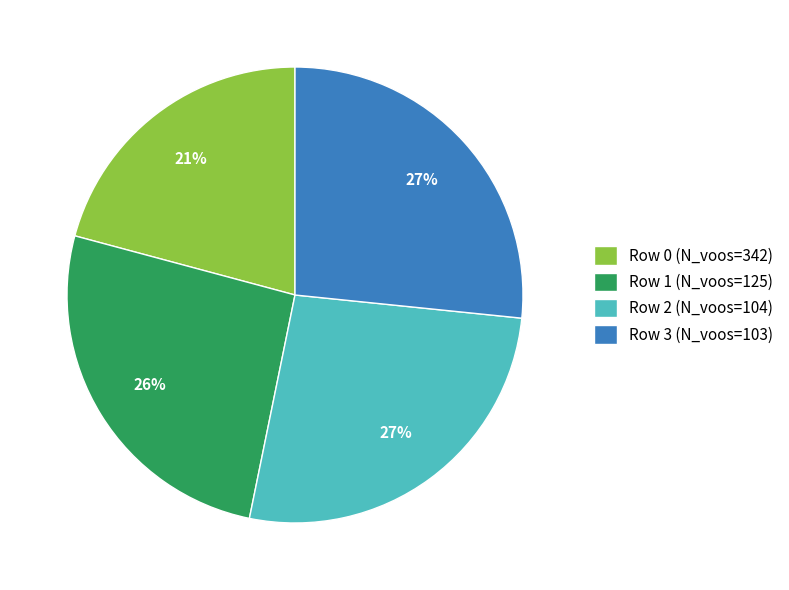

Between Row 1 (N_voos=125) and Row 2 (N_voos=104), which is larger?

Row 2 (N_voos=104)